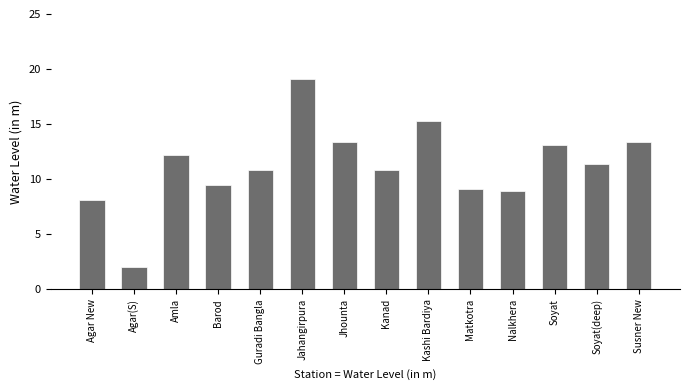

What position from the right is Agar(S)?

13